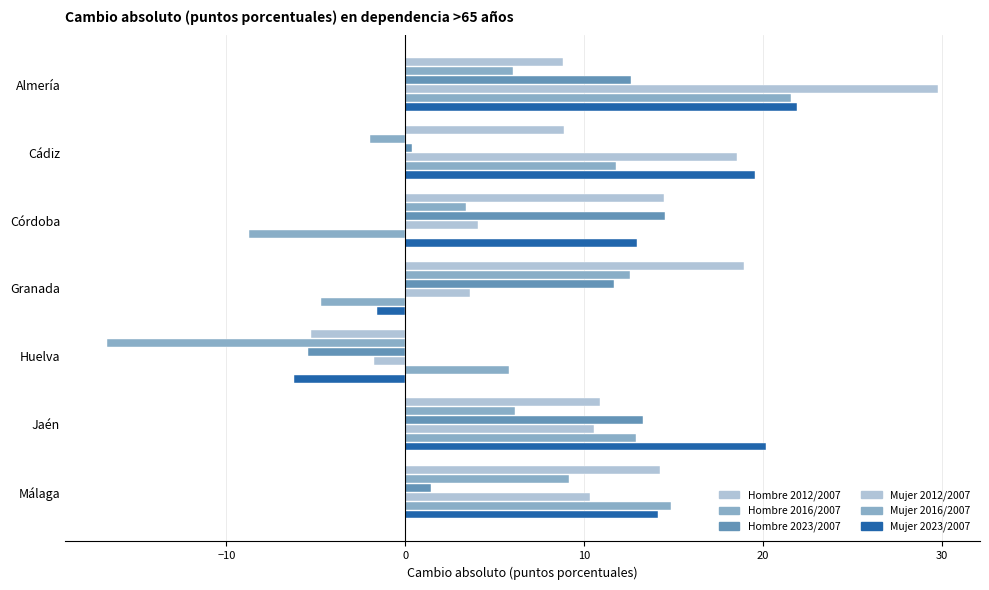

How many positive values does the Mujer 2012/2007 series have?

6